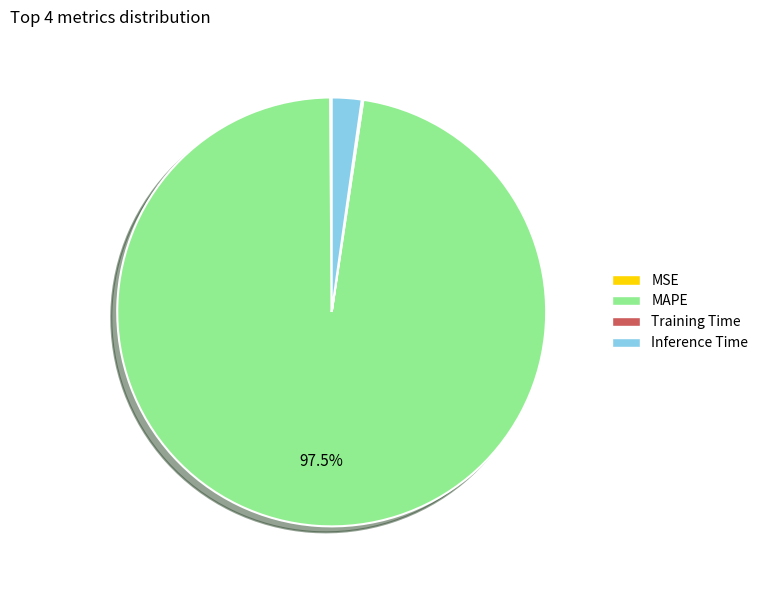

Is it true that Inference Time is 14% of the pie?

False